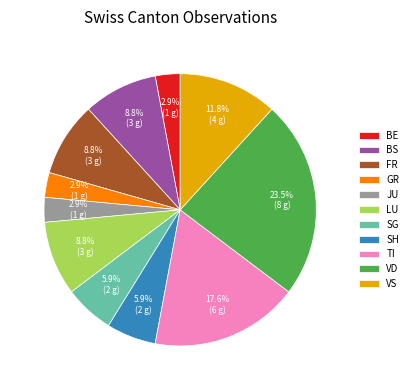

Is BE the majority of the pie?

No